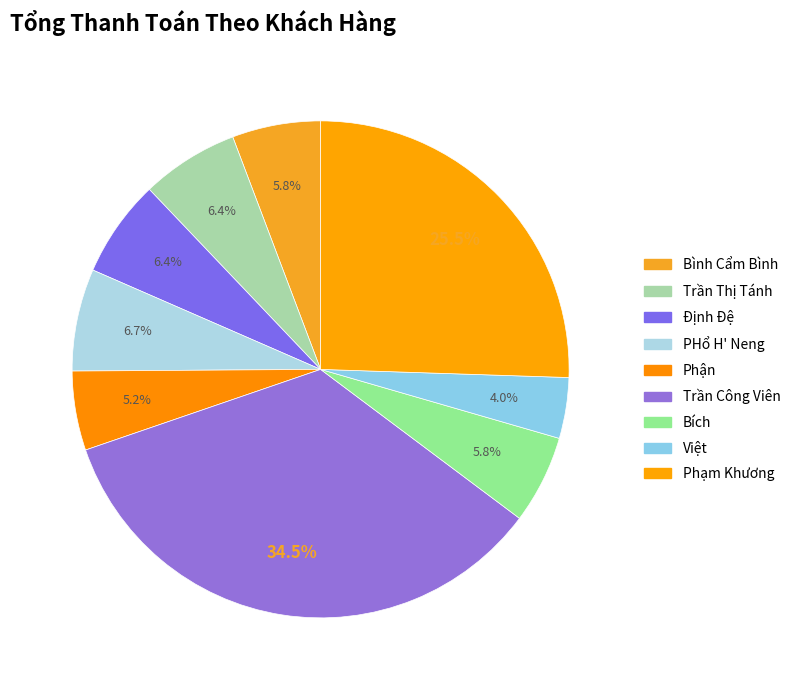

How many slices are in this pie chart?

9